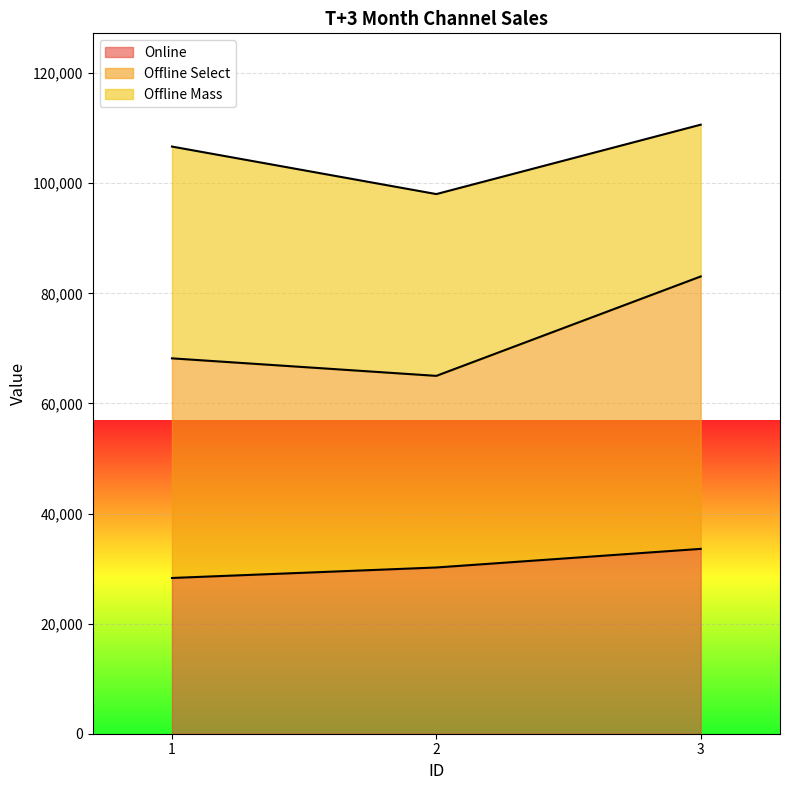

How many data points in Online are less than 30196?

1